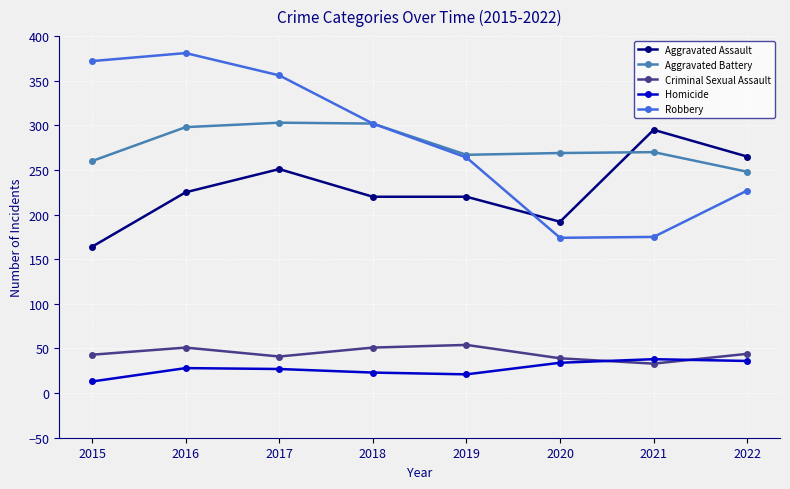

True or false: Aggravated Battery and Aggravated Assault cross at least once.

True